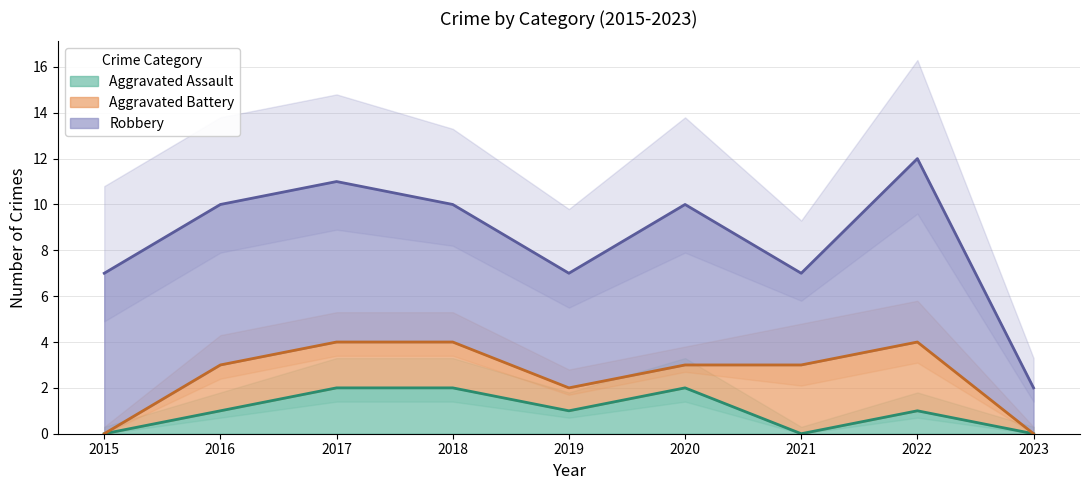

True or false: Aggravated Assault has a value of 2 at 2016.

False